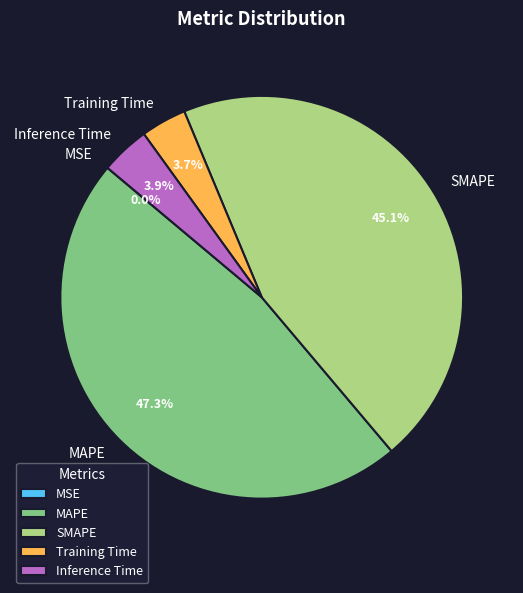

Does any single category account for the majority?

No